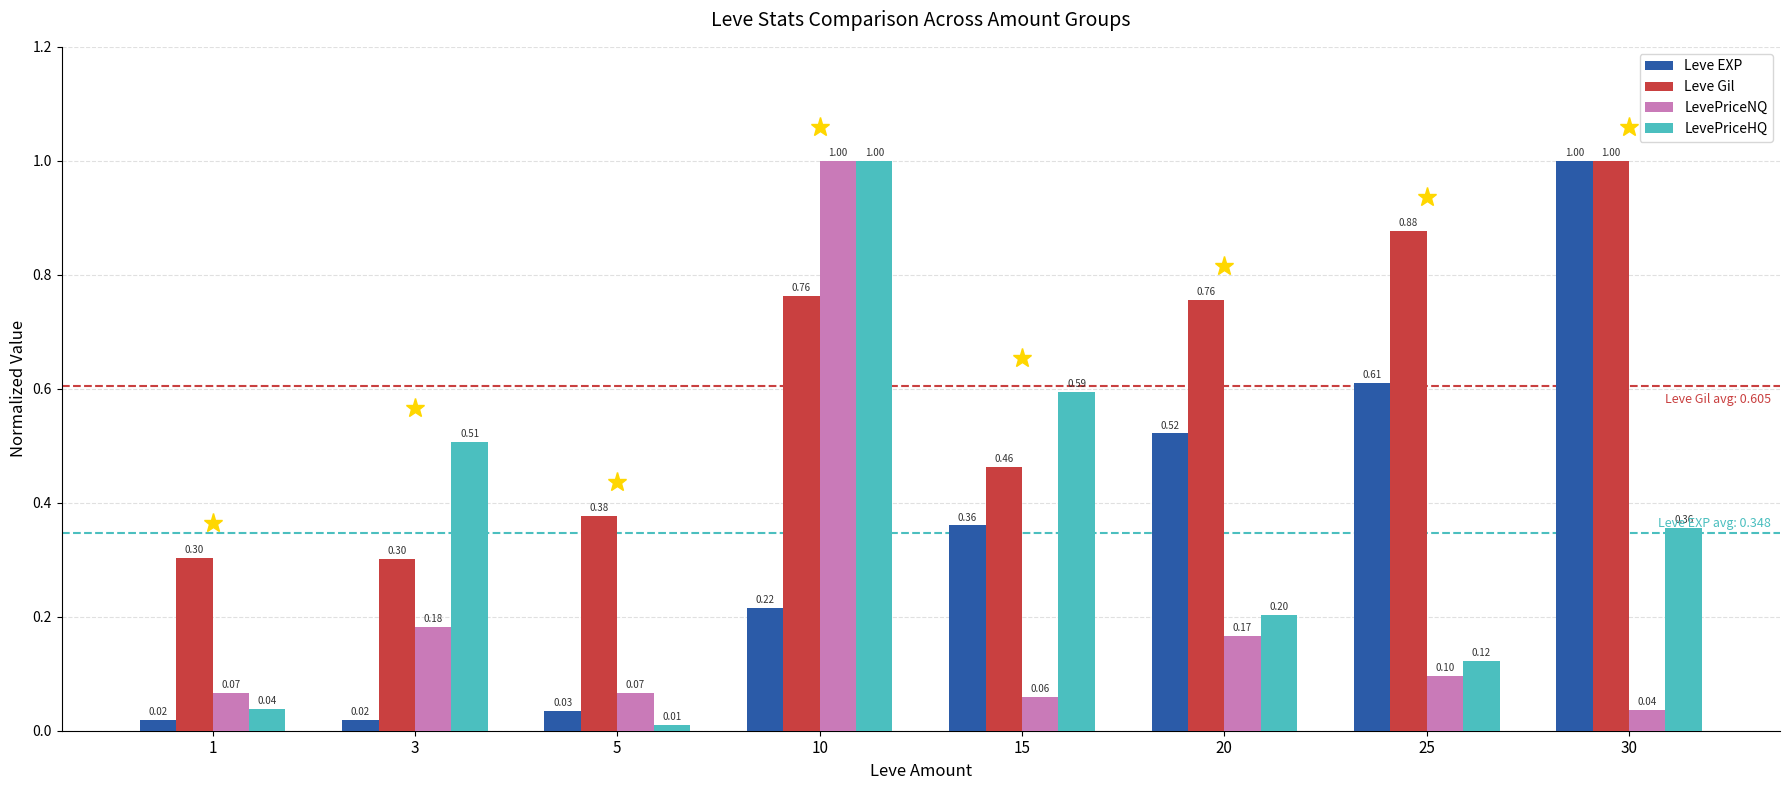

Rank the categories by LevePriceHQ value from lowest to highest.

5, 1, 25, 20, 30, 3, 15, 10